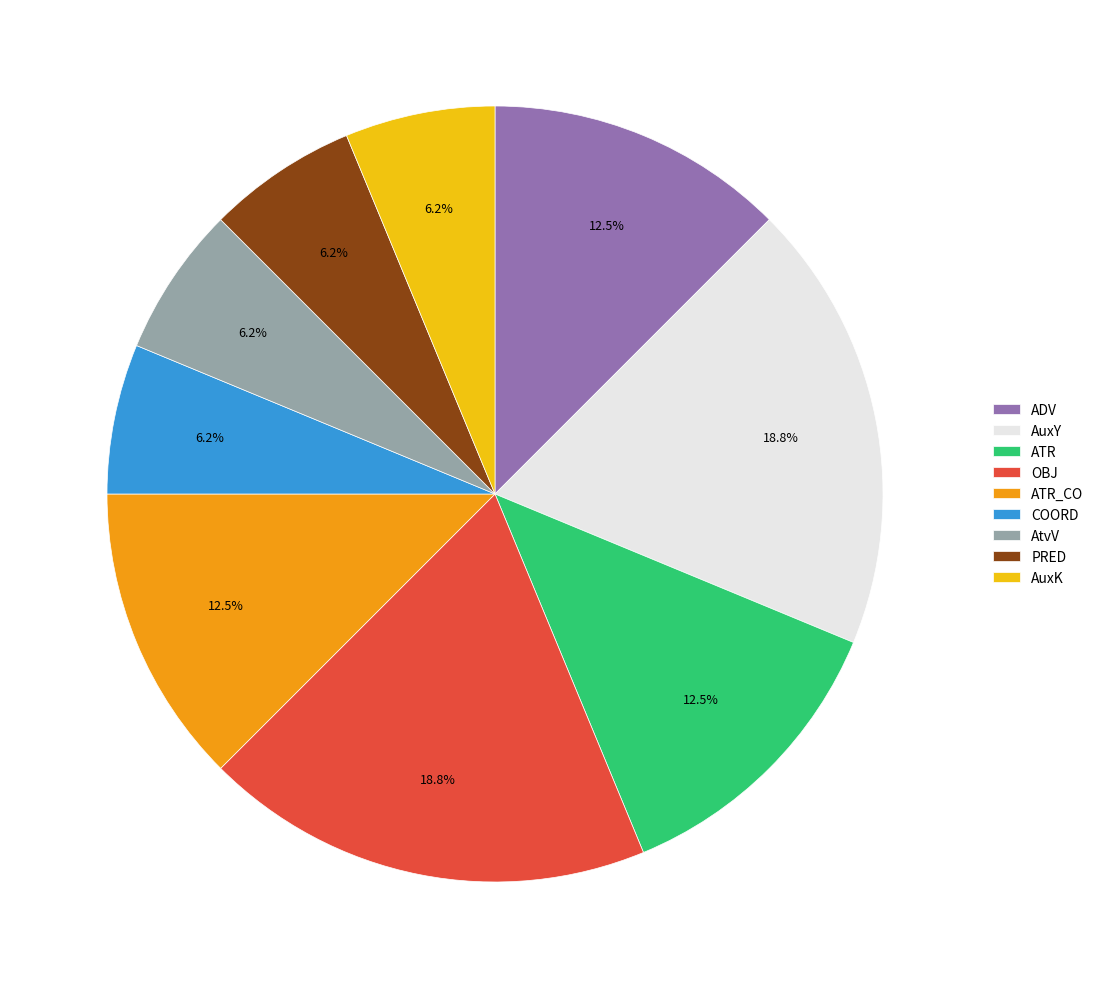

What is the ratio of the value at OBJ to the value at ADV?

1.5